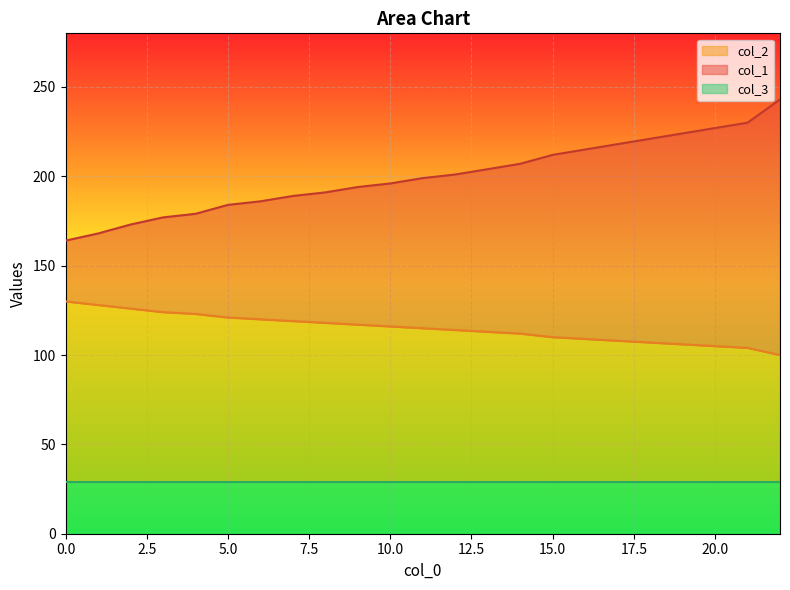

The value of col_1 at 0 is 115. True or false?

False